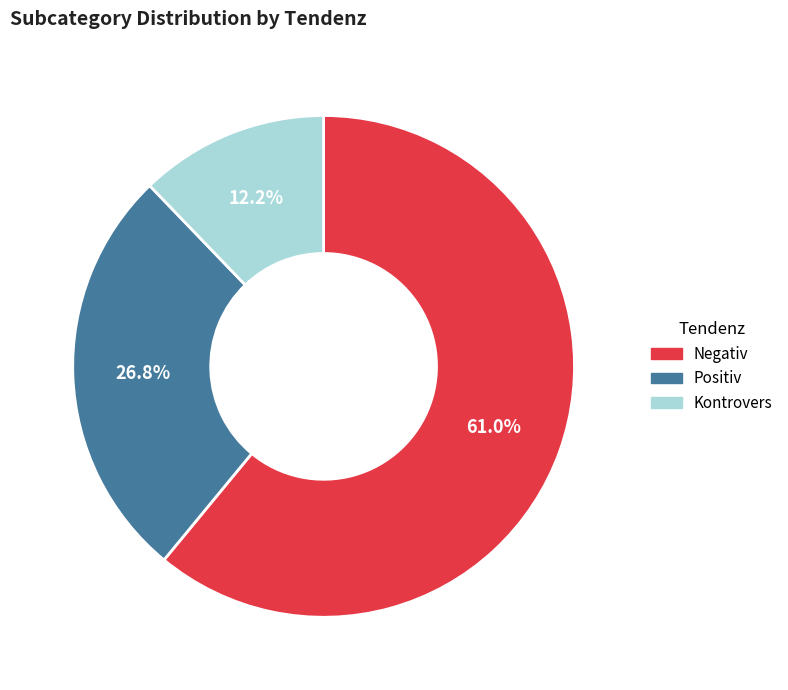

To the nearest percent, what is the average slice percentage?

33%